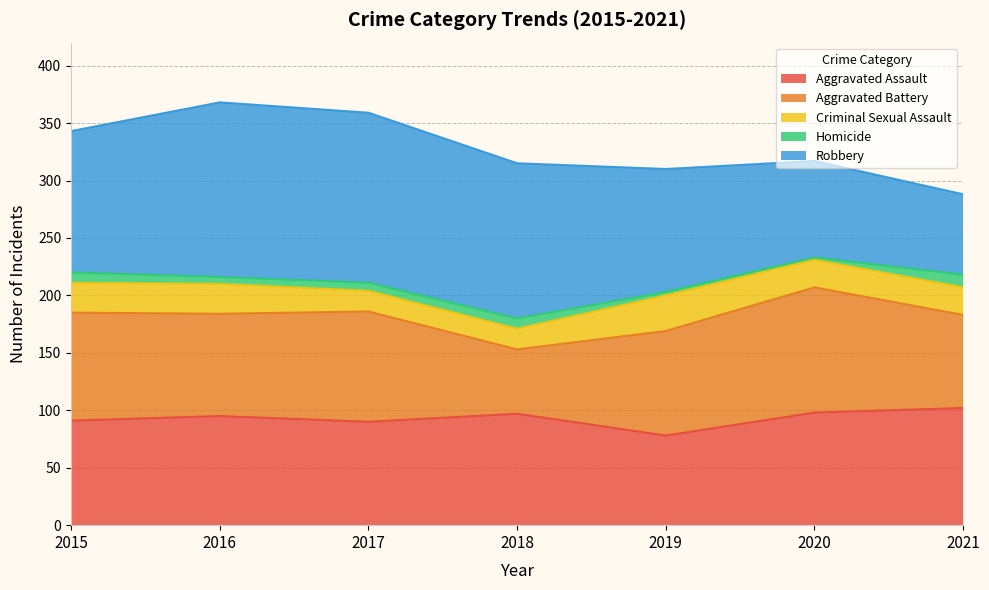

What is the maximum value shown in the chart?

152